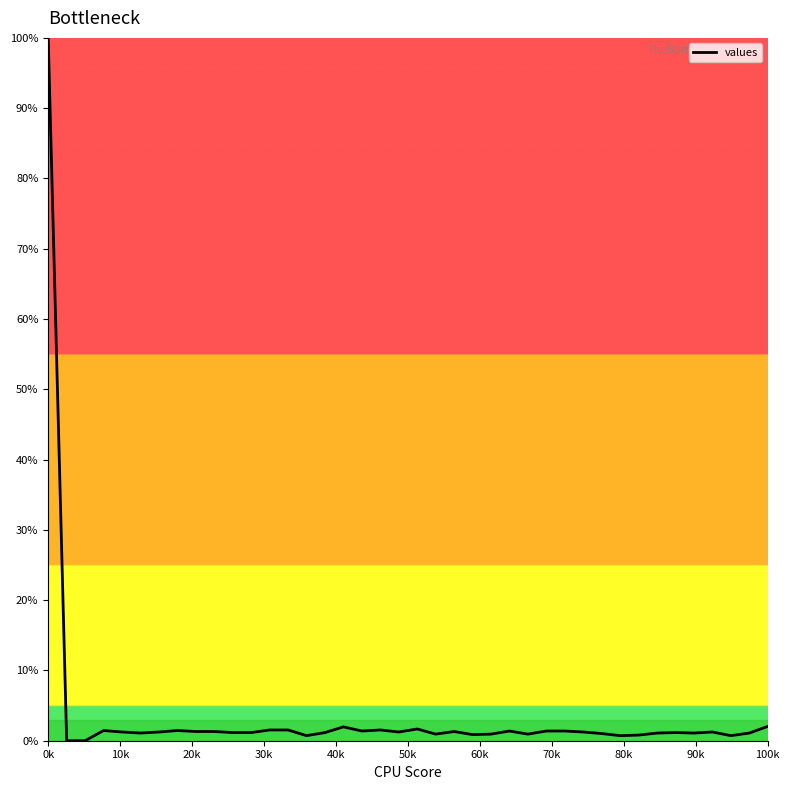

What is the maximum value shown in the chart?

100.0